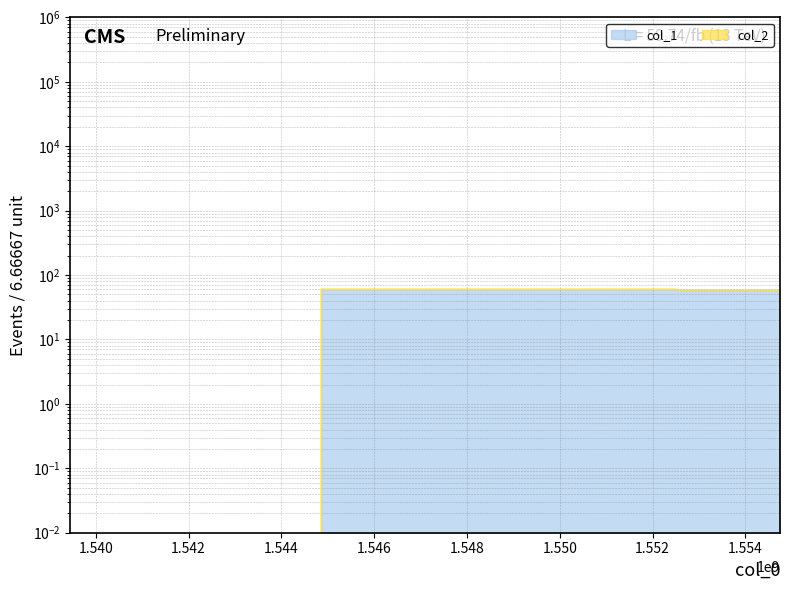

Is it true that the value at 1550261487 is 61.0?

True